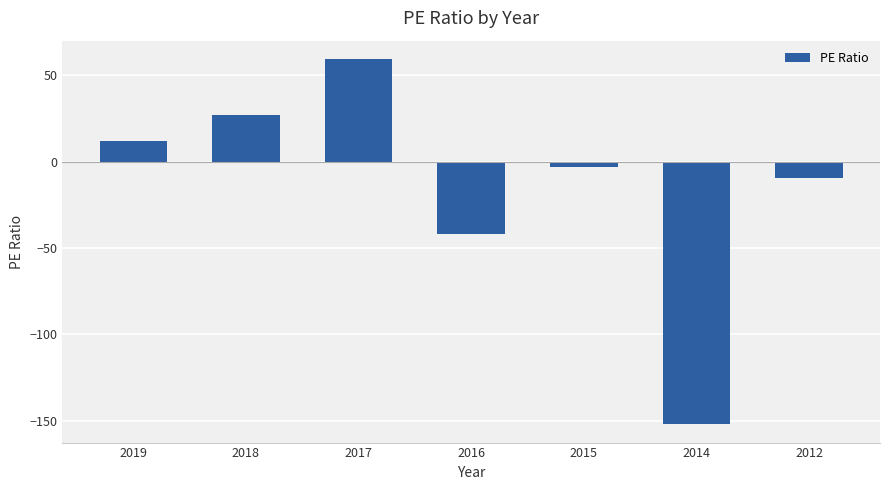

Does the chart contain stacked bars?

No